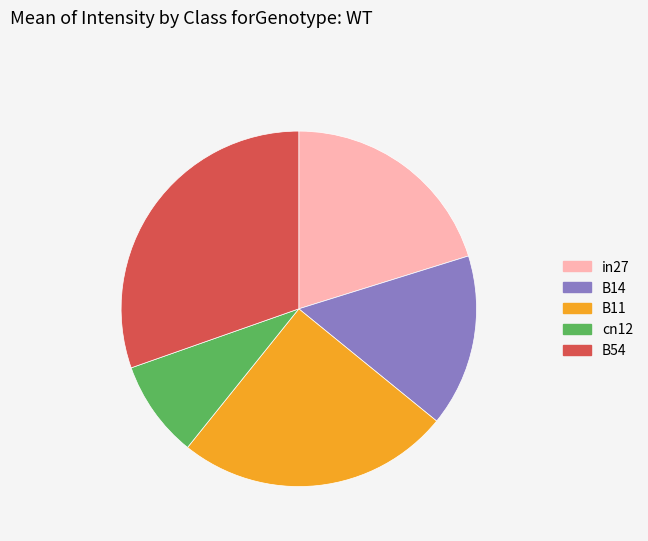

Is there any slice that represents more than half of the pie?

No